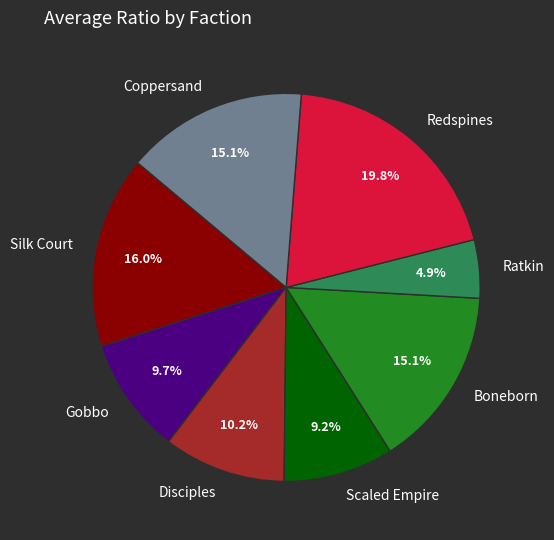

Does any single category account for the majority?

No